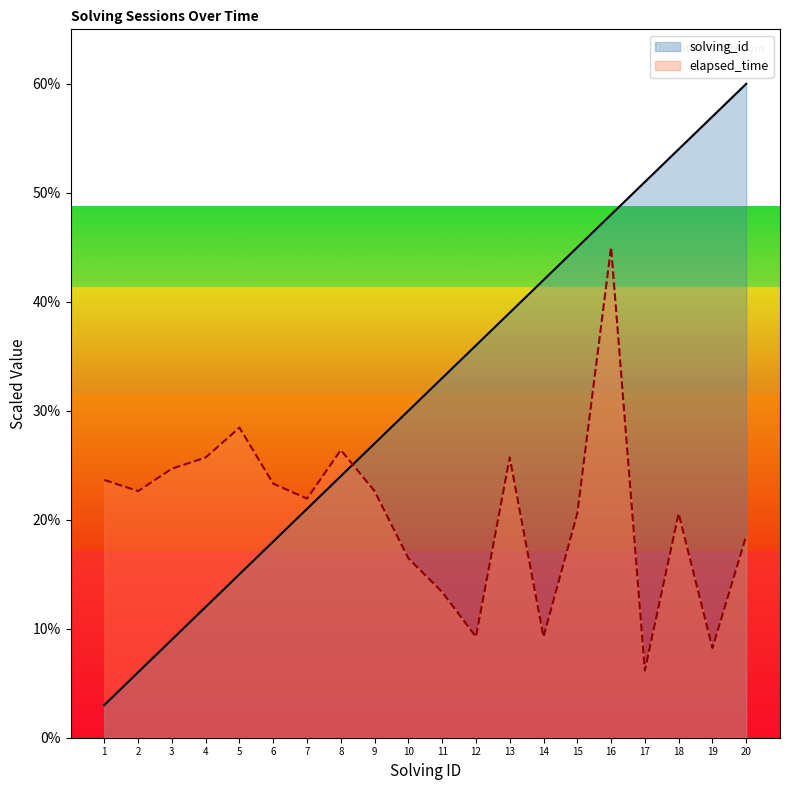

At which category is the sum across all series the highest?

16